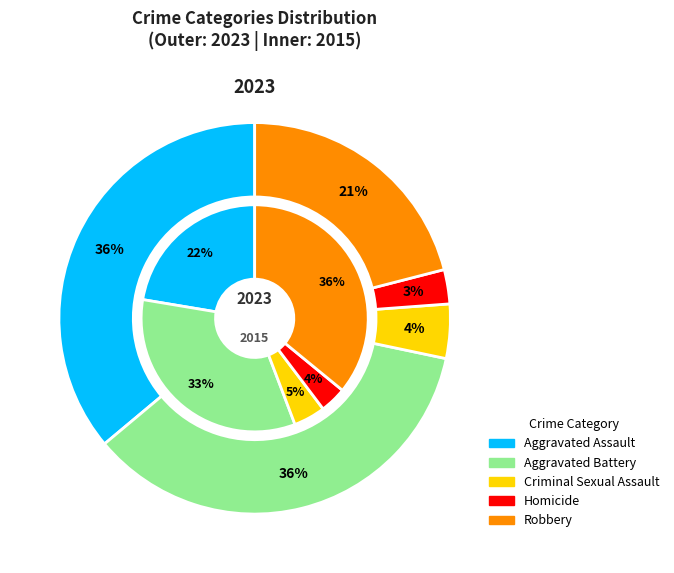

To the nearest percent, what is the combined percentage of Homicide and Criminal Sexual Assault?

7%